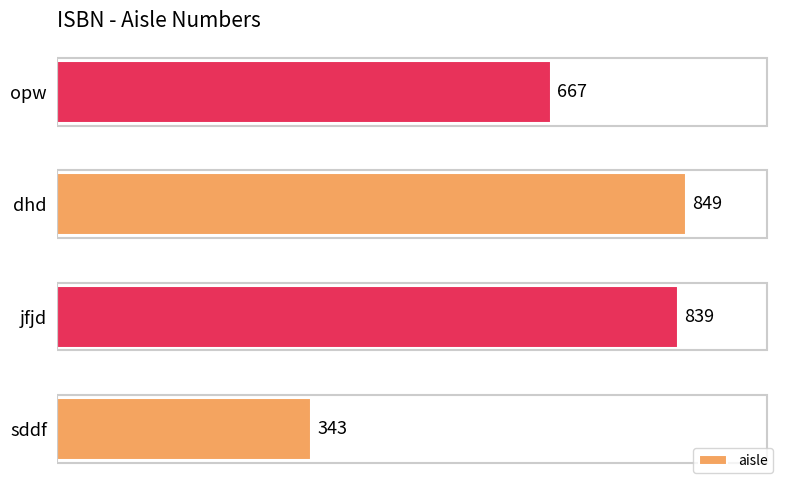

Rank the categories by value from highest to lowest.

dhd, jfjd, opw, sddf